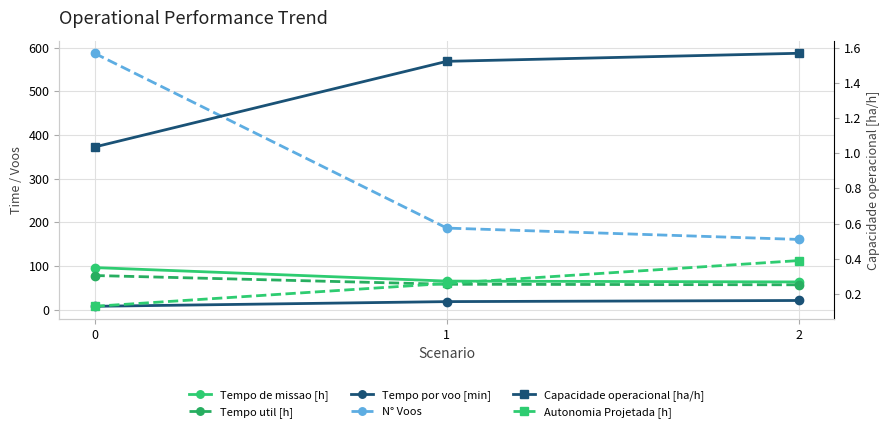

What are all the series names shown in the legend?

Tempo de missao [h], Tempo util [h], Tempo por voo [min], N° Voos, Capacidade operacional [ha/h], Autonomia Projetada [h]